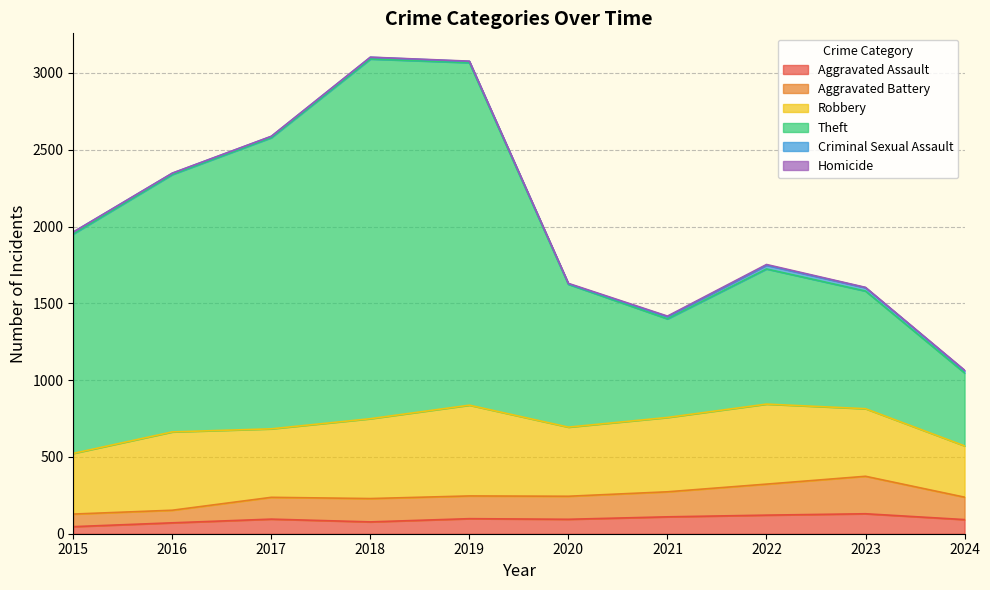

What is the minimum value shown in the chart?

46